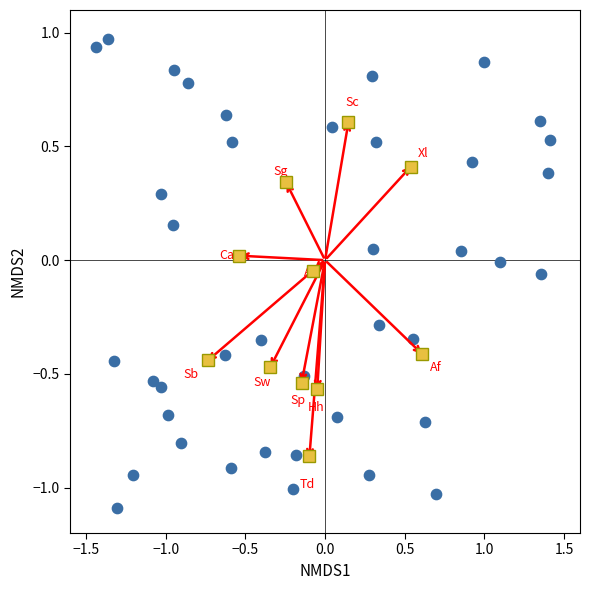

What is the range of X values (max minus min)?

2.8